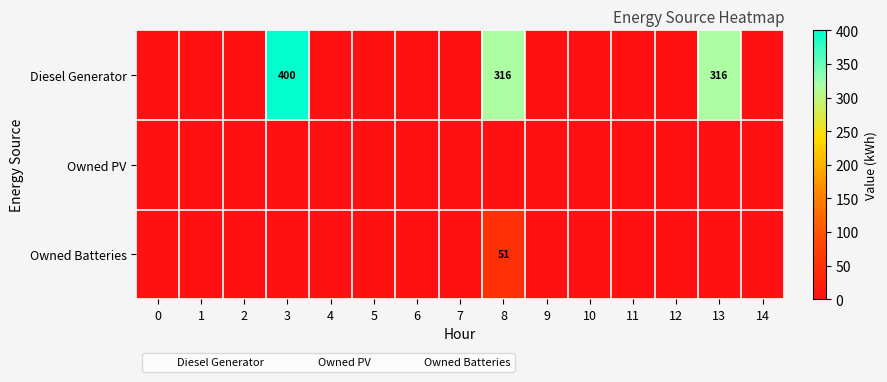

At which label does Owned Batteries reach its peak?

8